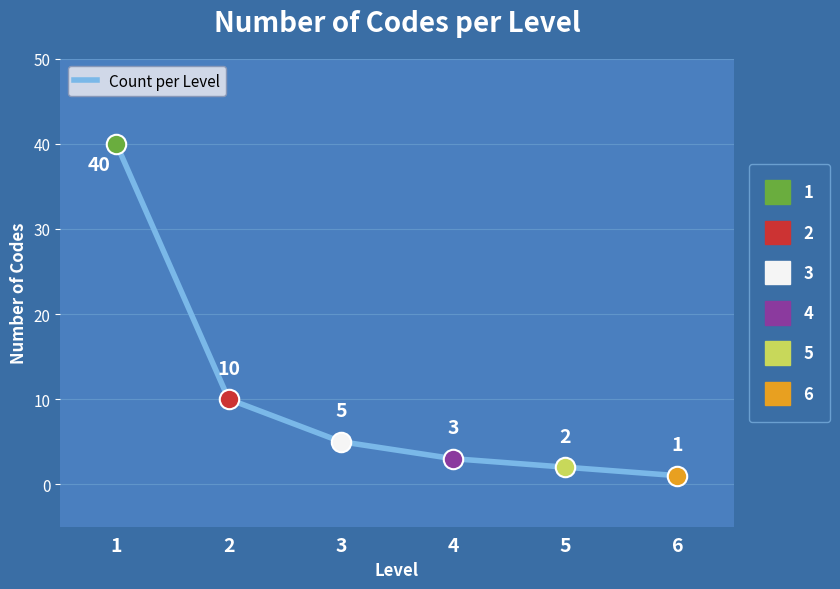

Approximately how many times larger is the value at 3 compared to 5?

2.5